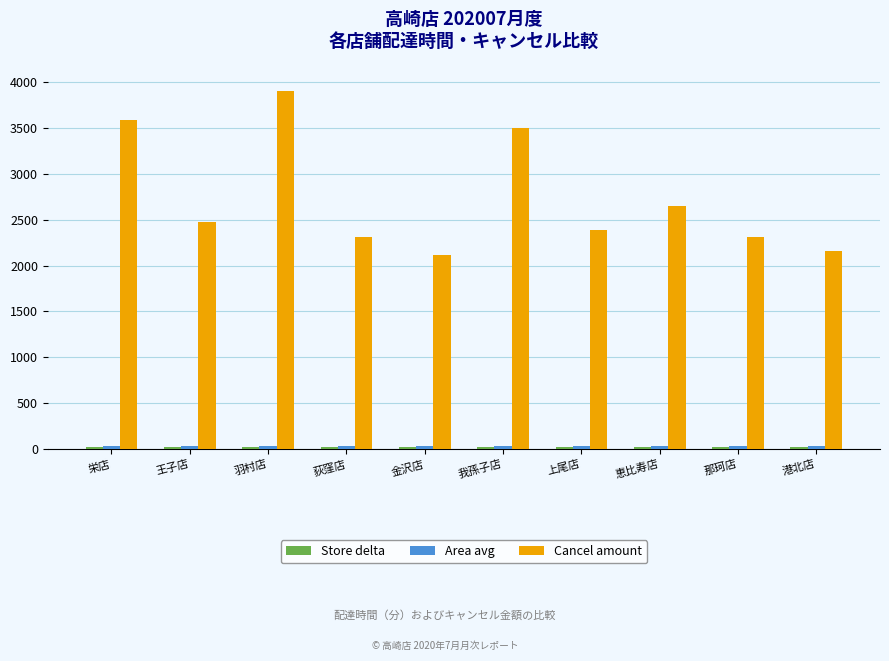

At how many categories does at least one series exceed 3615?

1